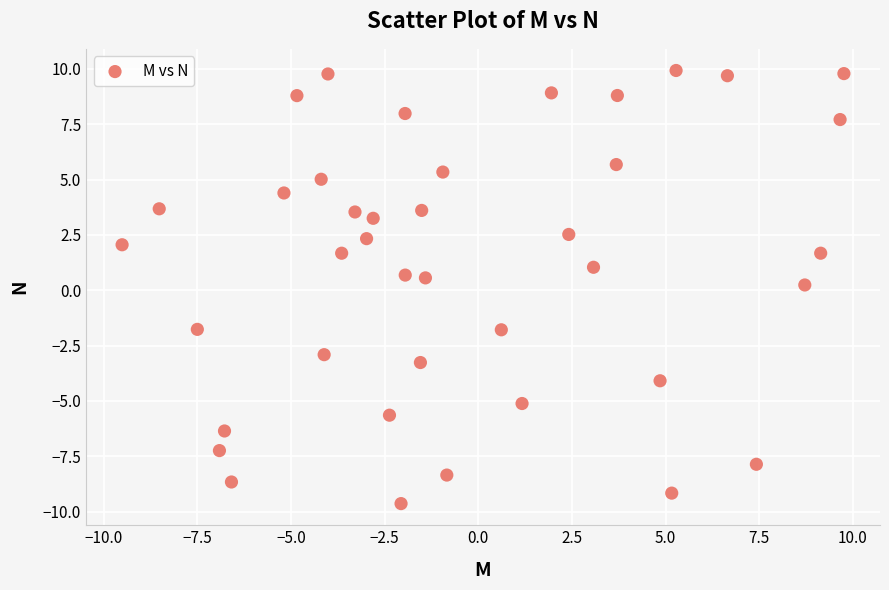

What is the range of Y values (max minus min)?

19.6